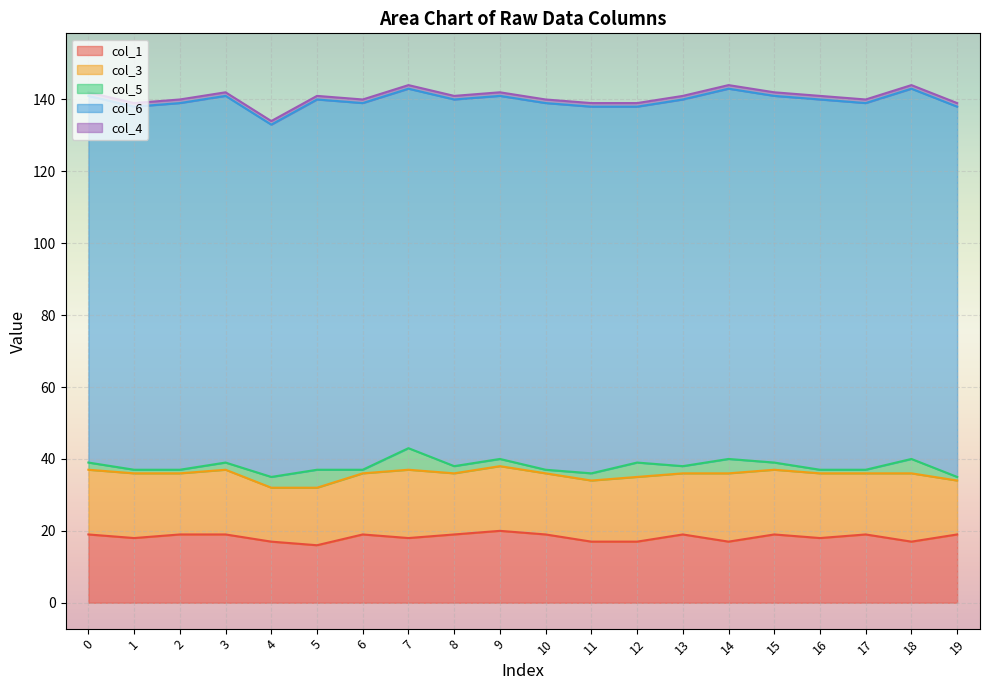

At 10, list the series in order from smallest to largest.

col_5, col_4, col_3, col_1, col_6